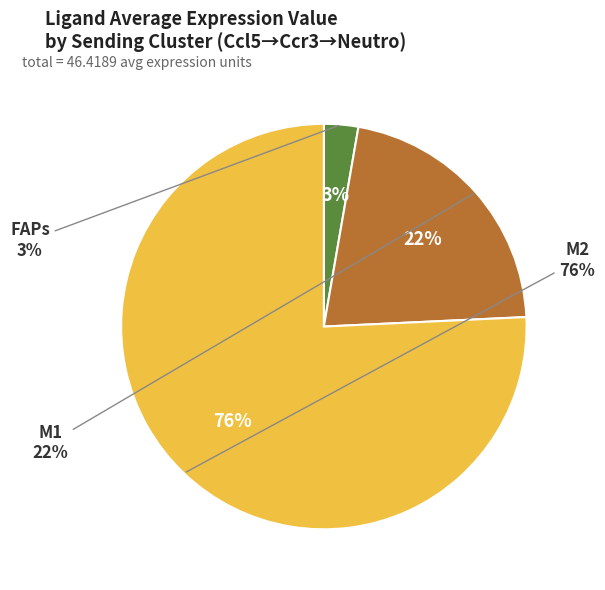

Is M1 the majority of the pie?

No